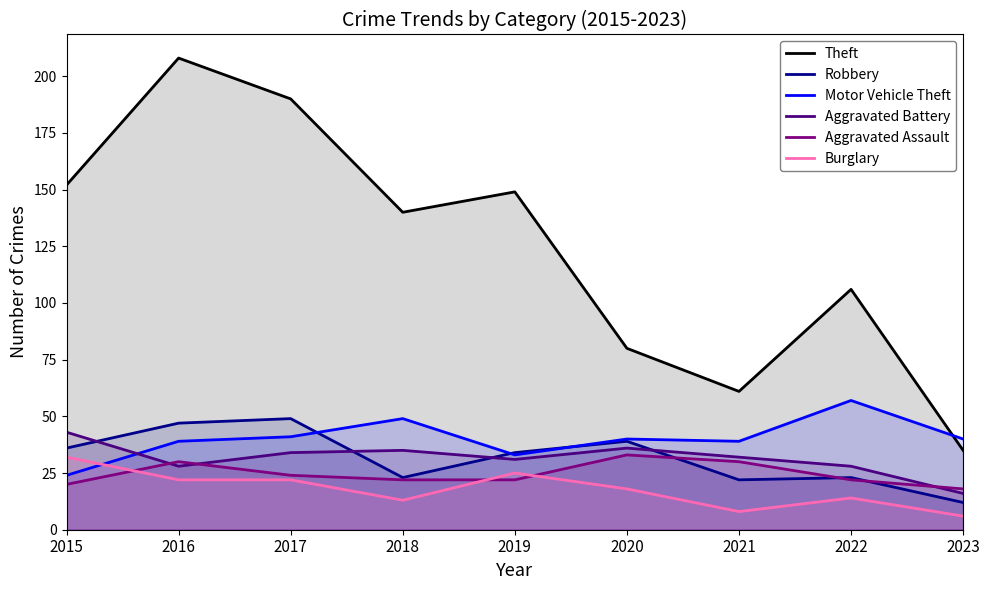

At which category does the chart reach its minimum across all series?

2023